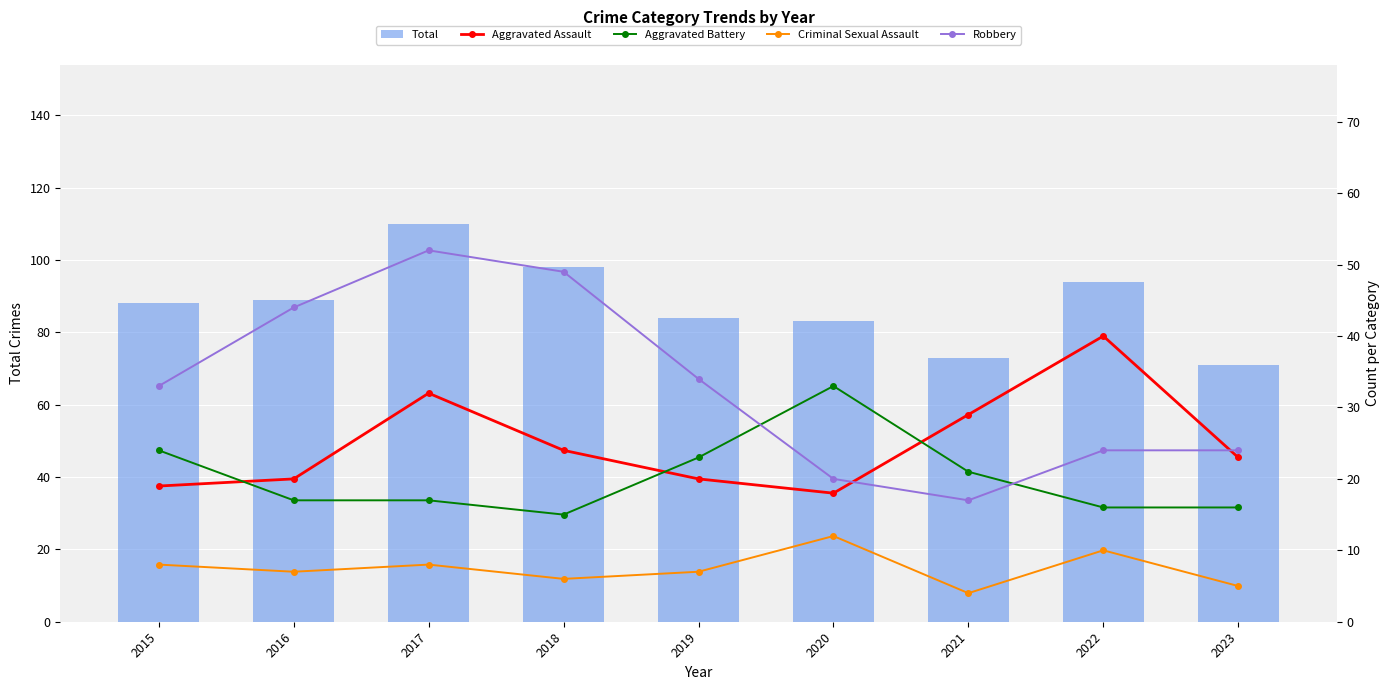

Rank the categories by Aggravated Battery value from lowest to highest.

2018, 2022, 2023, 2016, 2017, 2021, 2019, 2015, 2020